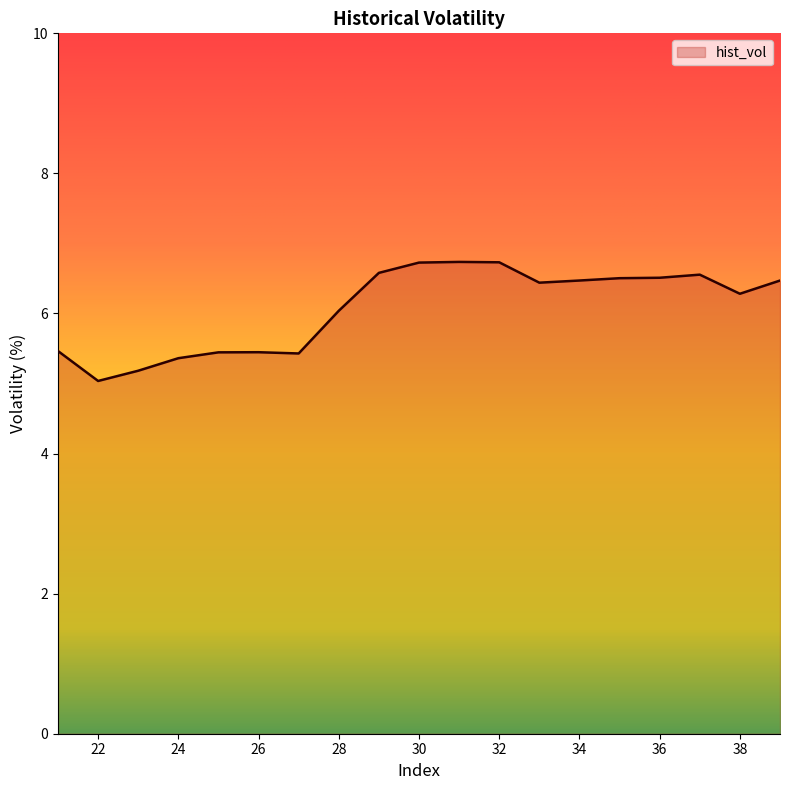

What is the greatest value displayed?

6.7